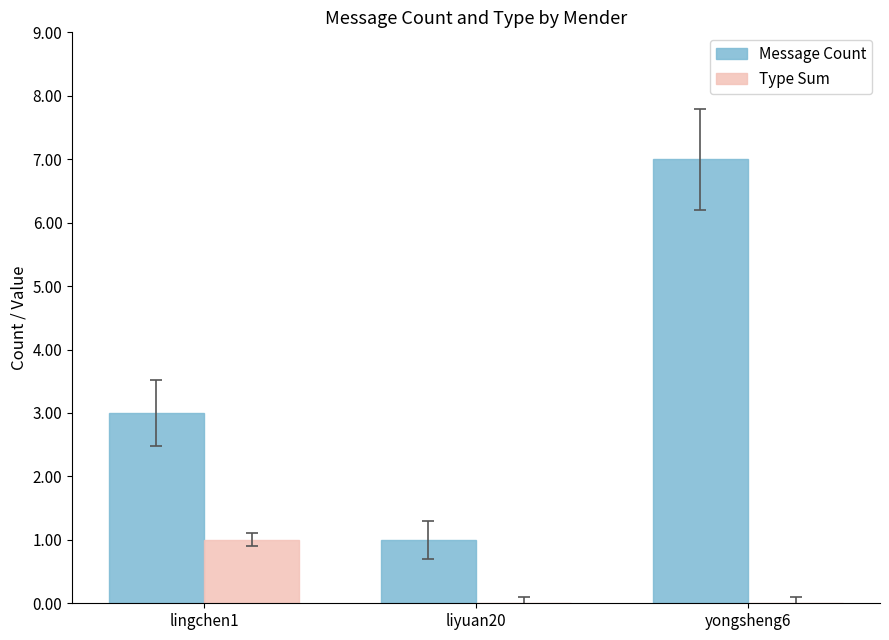

Is it true that Message Count equals 1 at lingchen1?

False